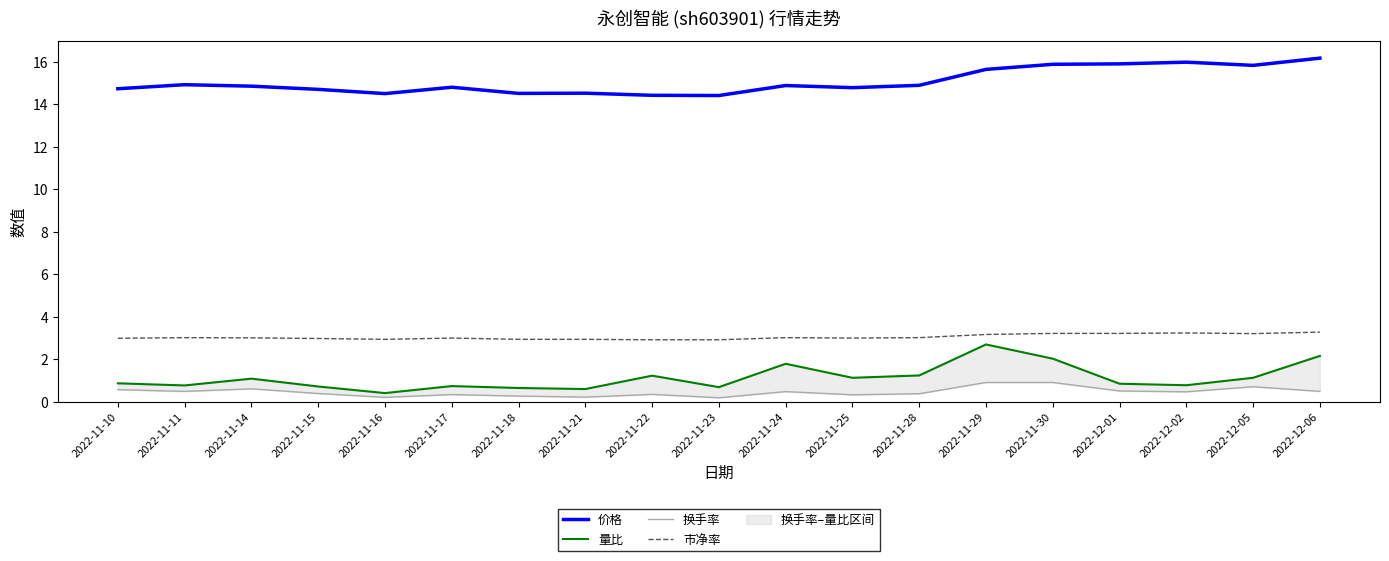

Where does the 市净率 series first go above 3?

2022-11-11